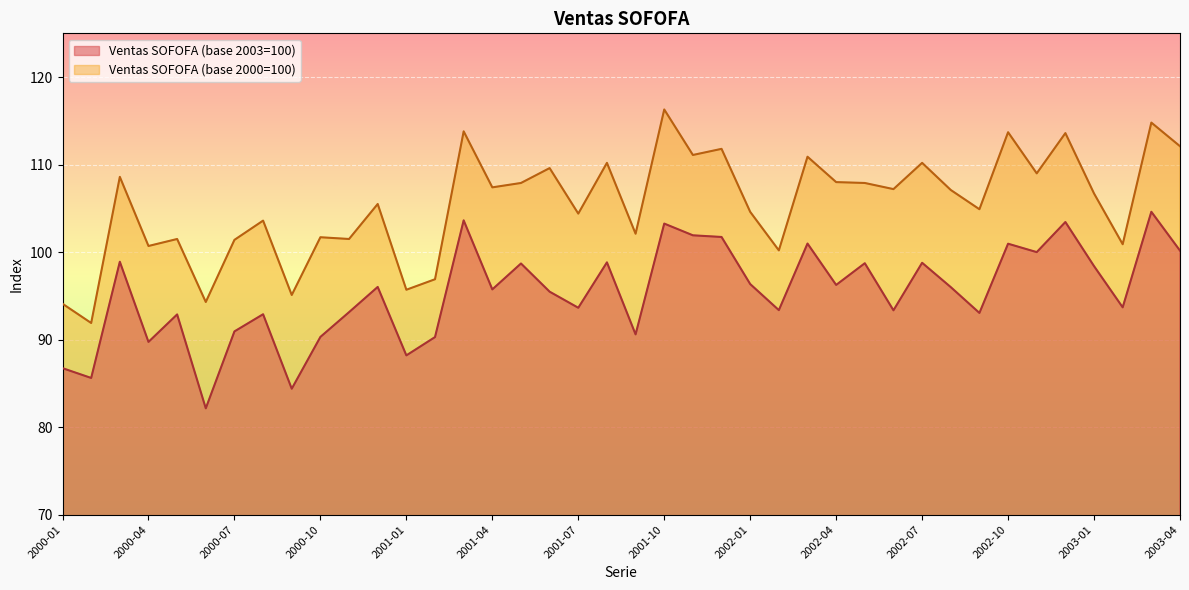

Is it true that Ventas SOFOFA (base 2000=100) equals 48.7 at 2003-10?

False